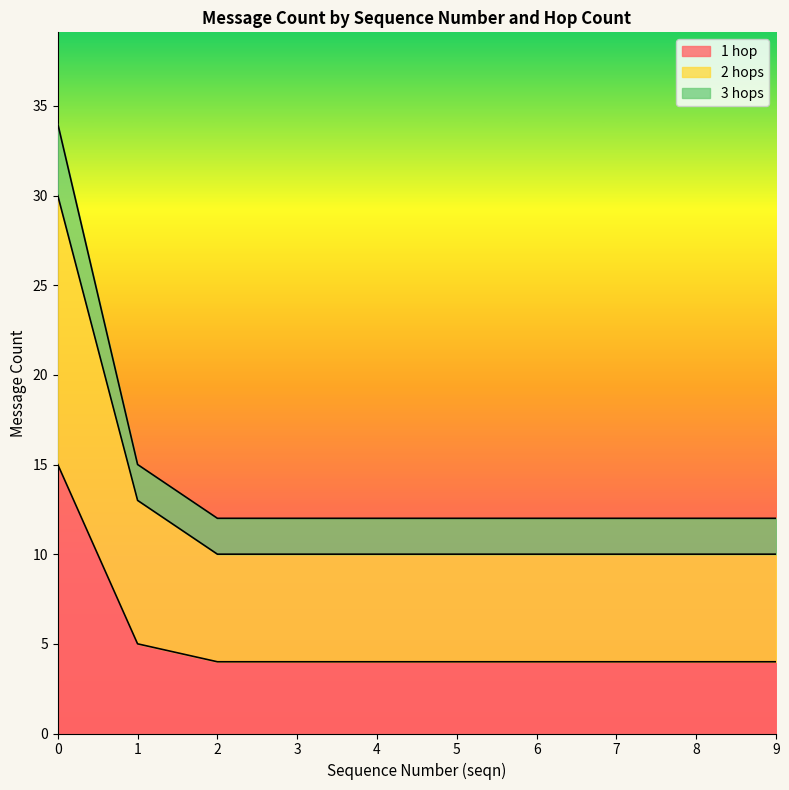

Which category has the lowest value across all series?

9